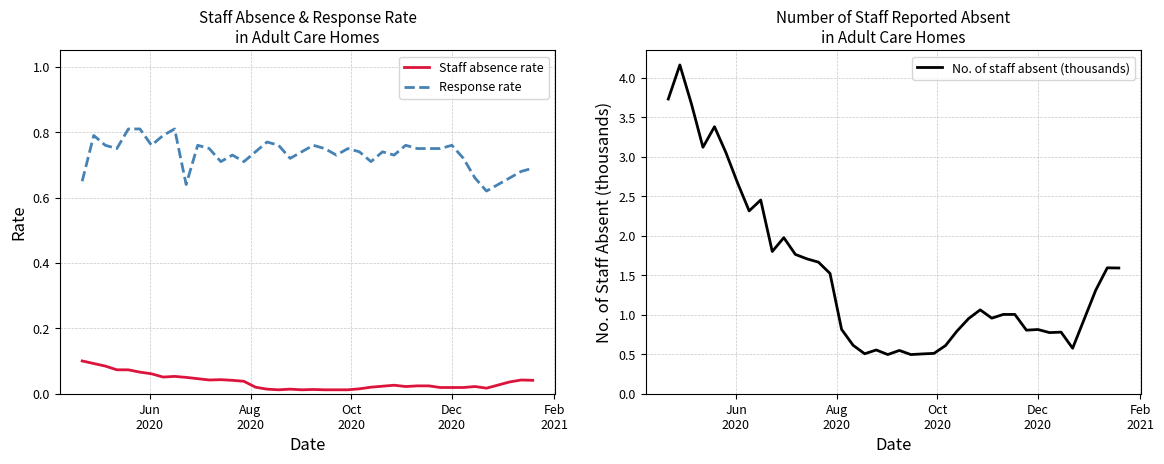

True or false: Response rate and Staff absence rate cross at least once.

False